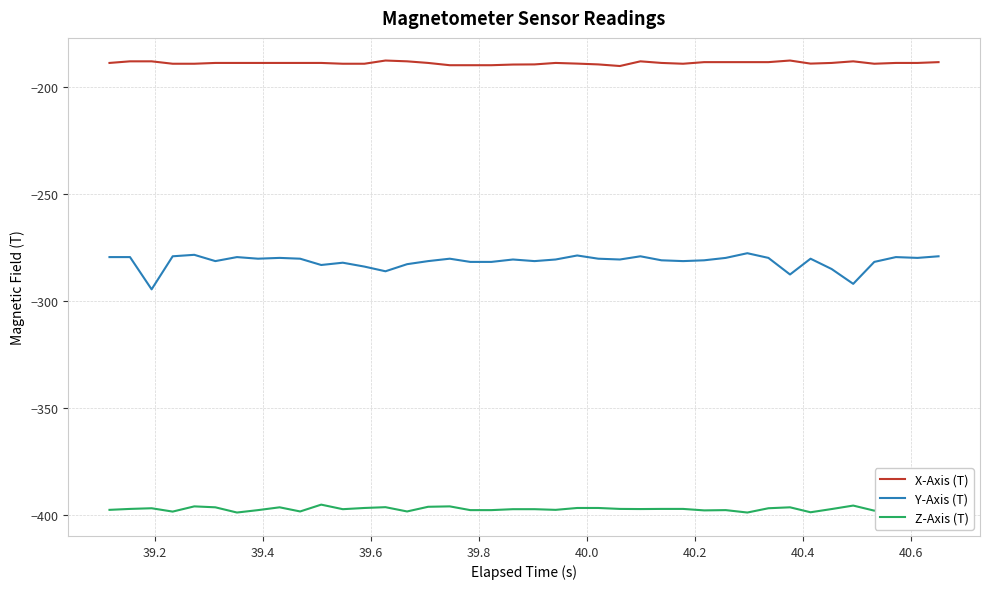

True or false: X-Axis (T) and Y-Axis (T) cross at least once.

False